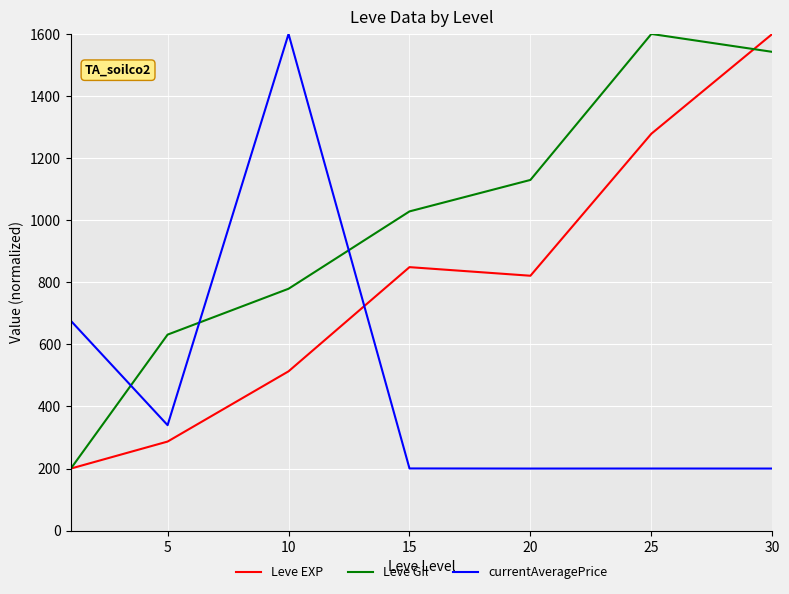

What are all the series names shown in the legend?

Leve EXP, Leve Gil, currentAveragePrice